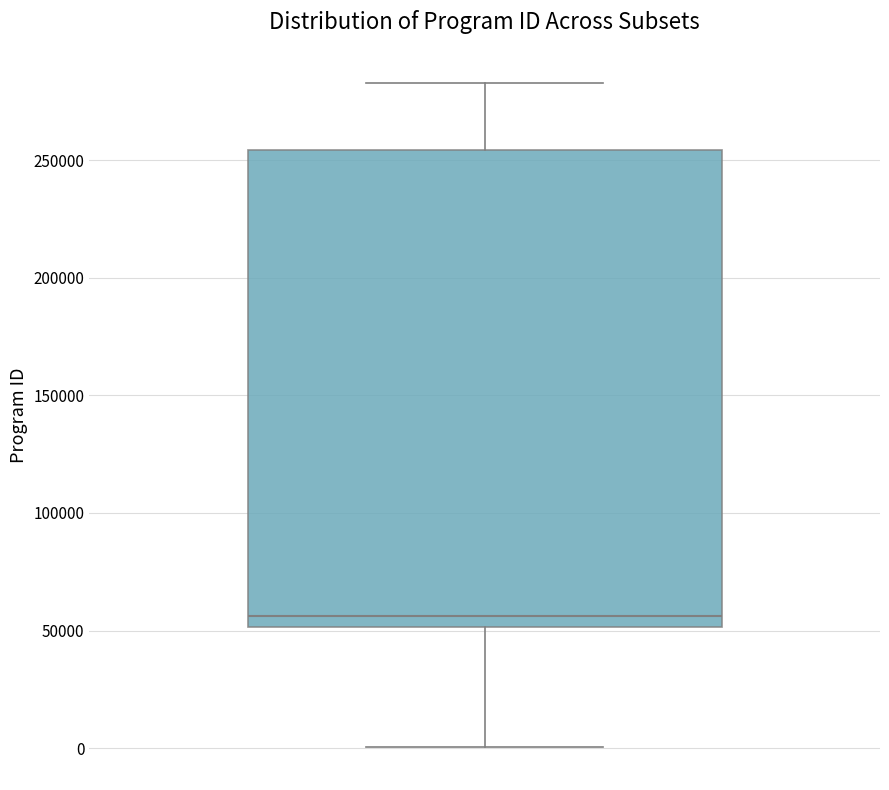

Transcribe this box plot: give where the median line is, the range the box spans, and where the two whiskers end, as read against the y-axis. The values are not printed on the chart, so give them approximately, as read against the axis.

median 55000, box 50000 to 255000, whiskers 0 to 285000